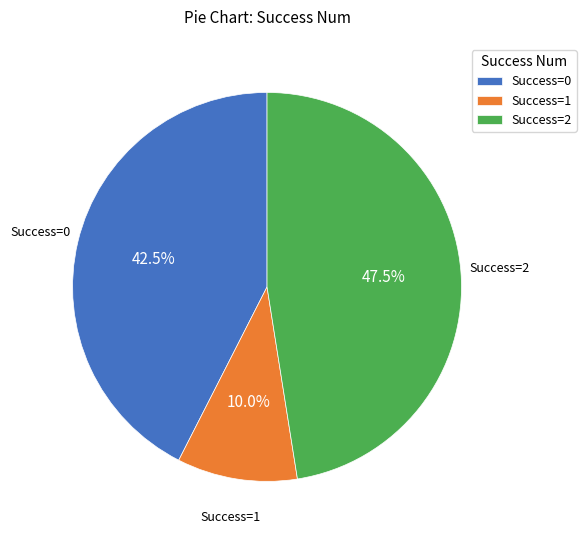

Which category has the smallest portion of the pie?

Success=1